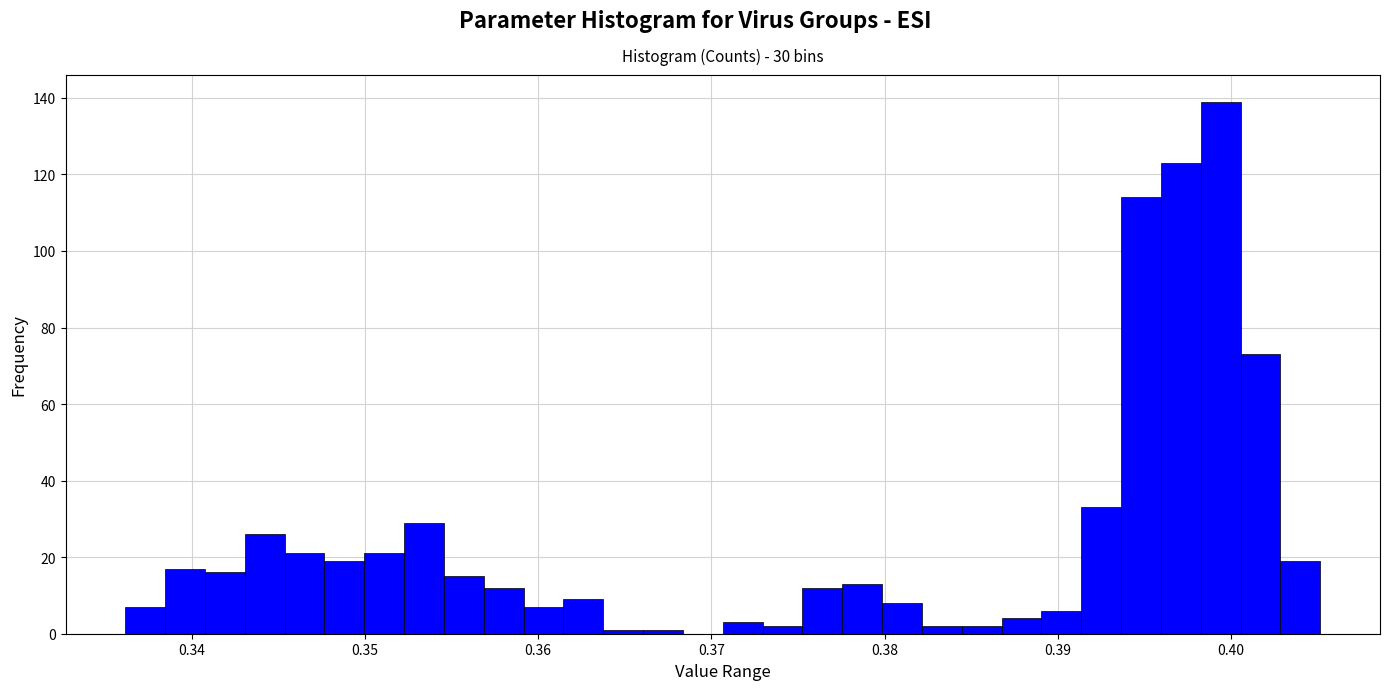

Read against the x-axis, roughly where is the centre of the tallest bar?

0.399